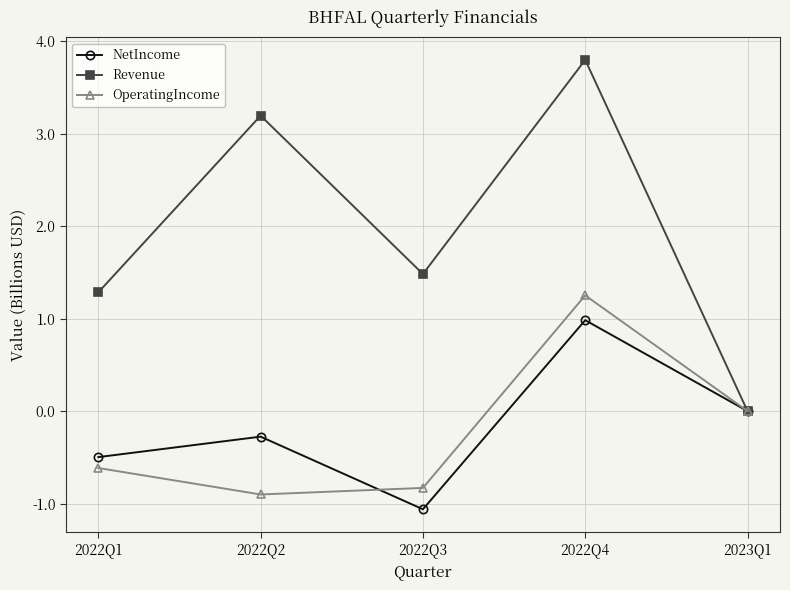

Is the value of OperatingIncome at 2022Q1 greater than the value of Revenue at 2022Q4?

No